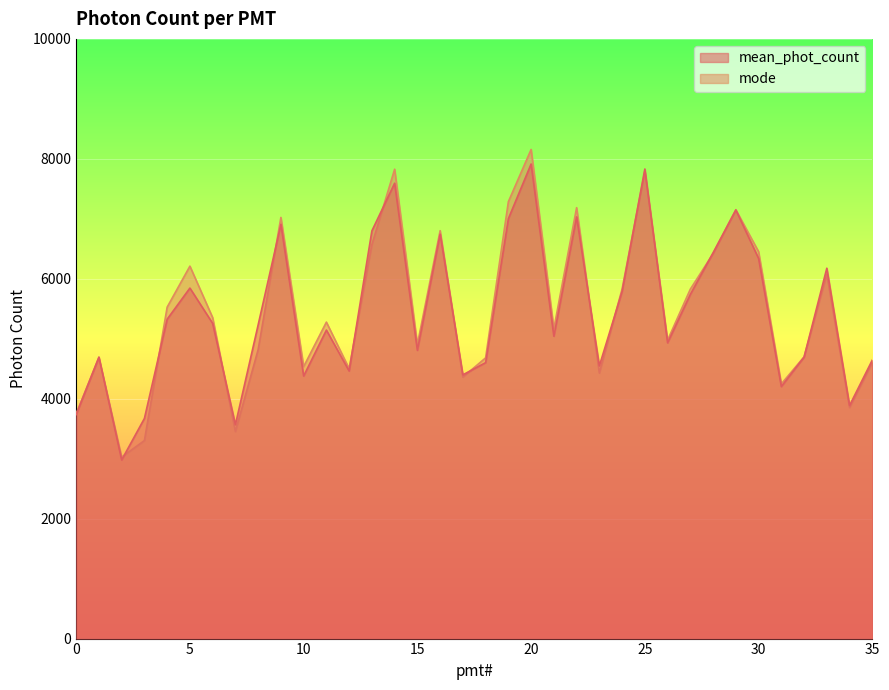

What is the difference between the maximum and minimum values in the mode series?

5129.2